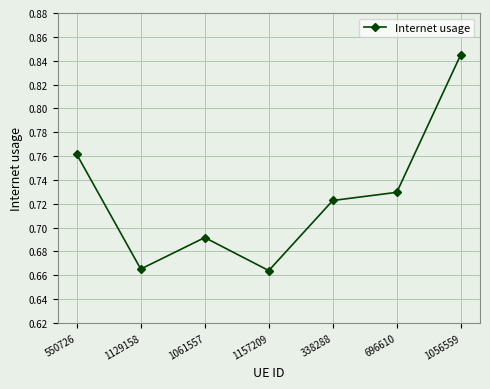

True or false: there are more than 1 points higher than both neighbors.

False